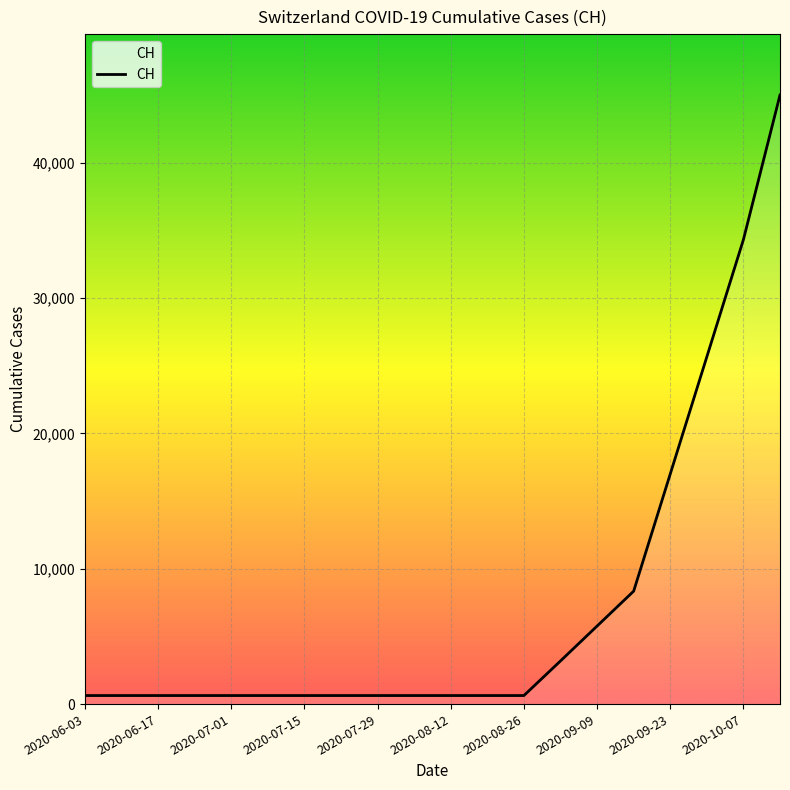

What is the greatest value displayed?

45000